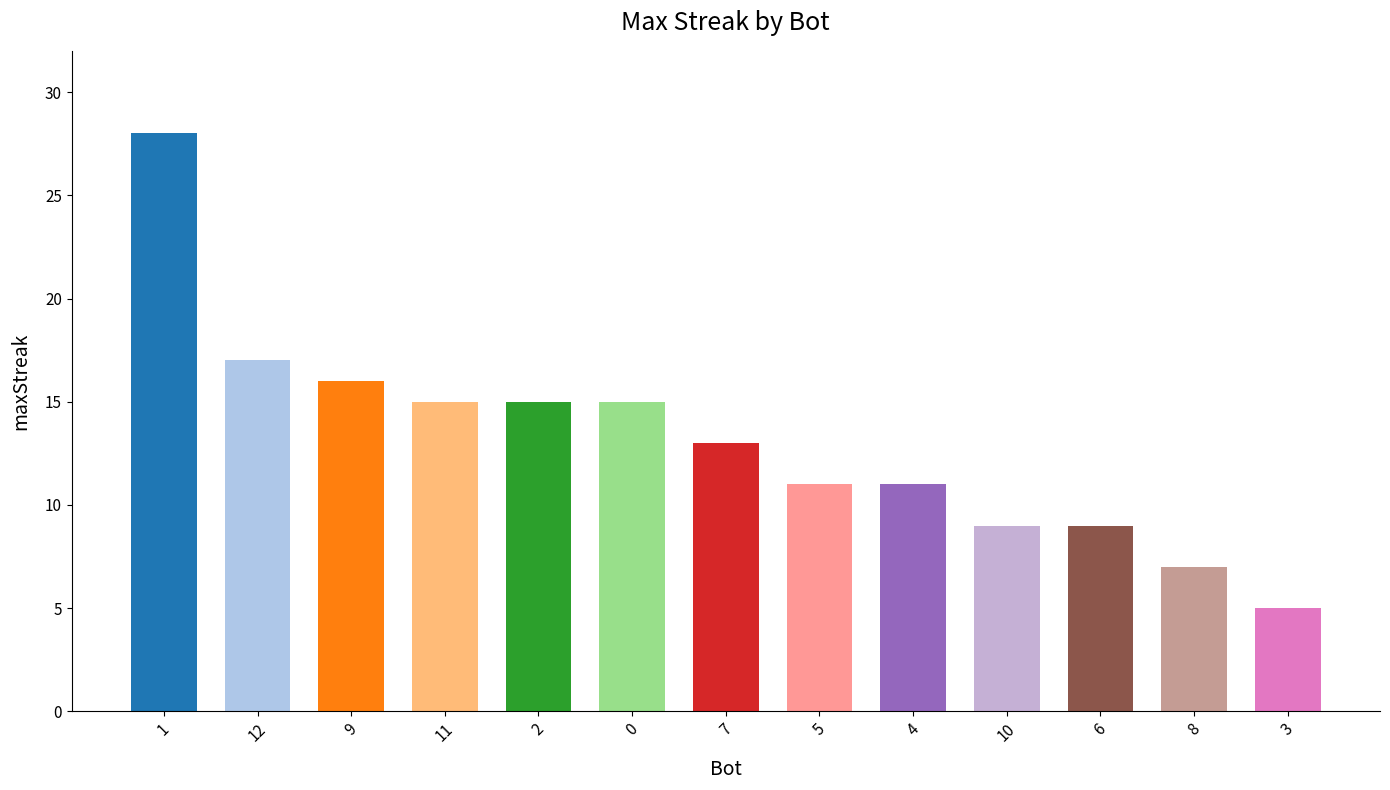

What is the value of the 1st bar from the left?

28